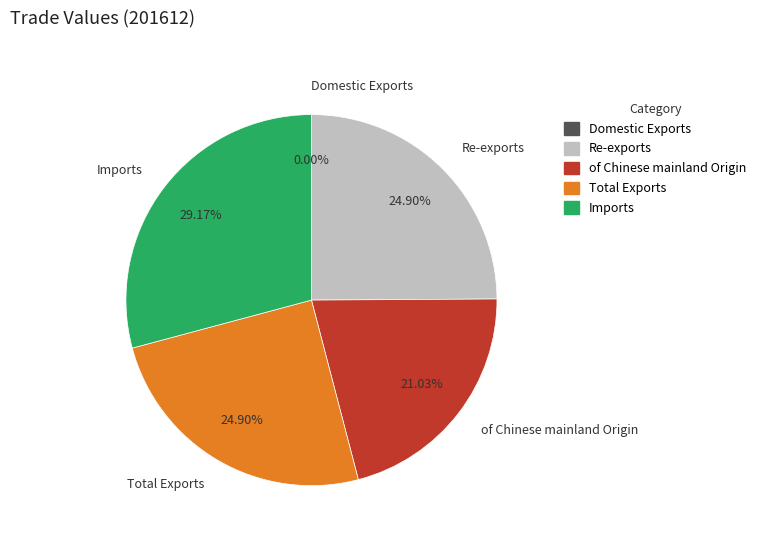

The Imports slice represents 37% of the pie. True or false?

False